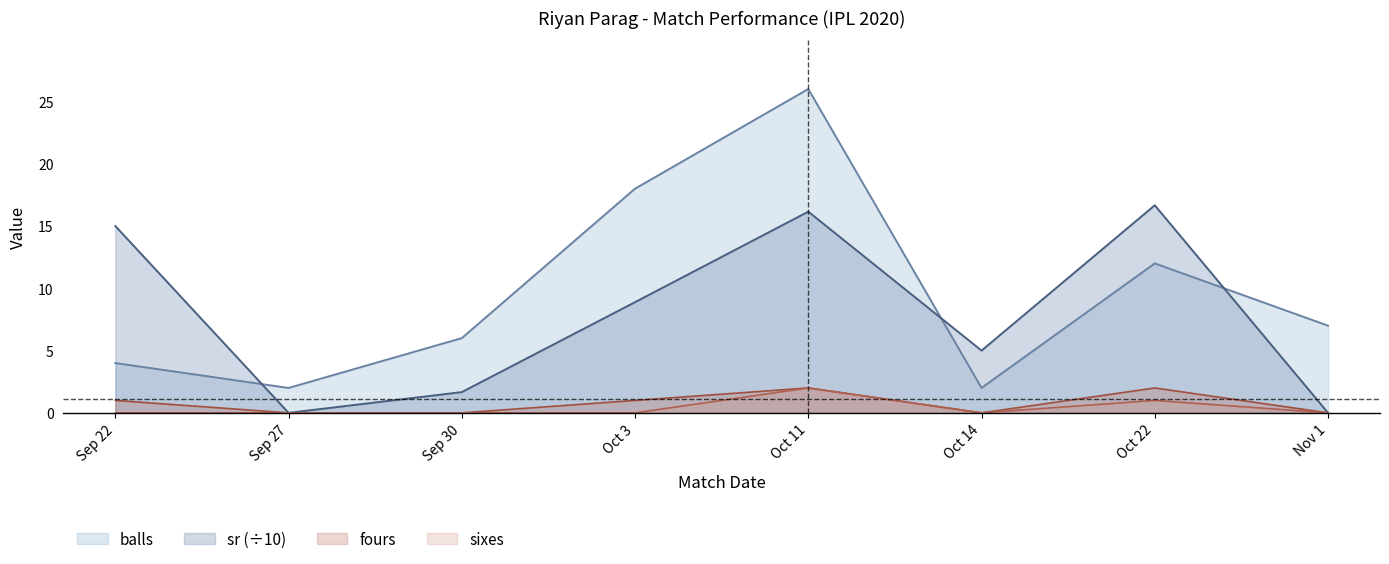

Where is the first local minimum for balls?

Sep 27